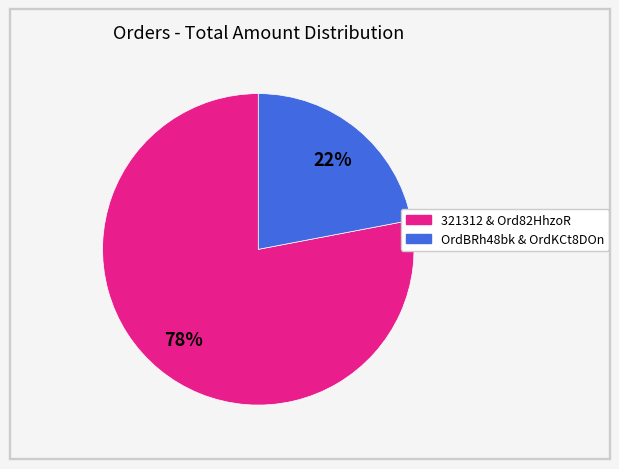

Is it true that 321312 & Ord82HhzoR is 65% of the pie?

False